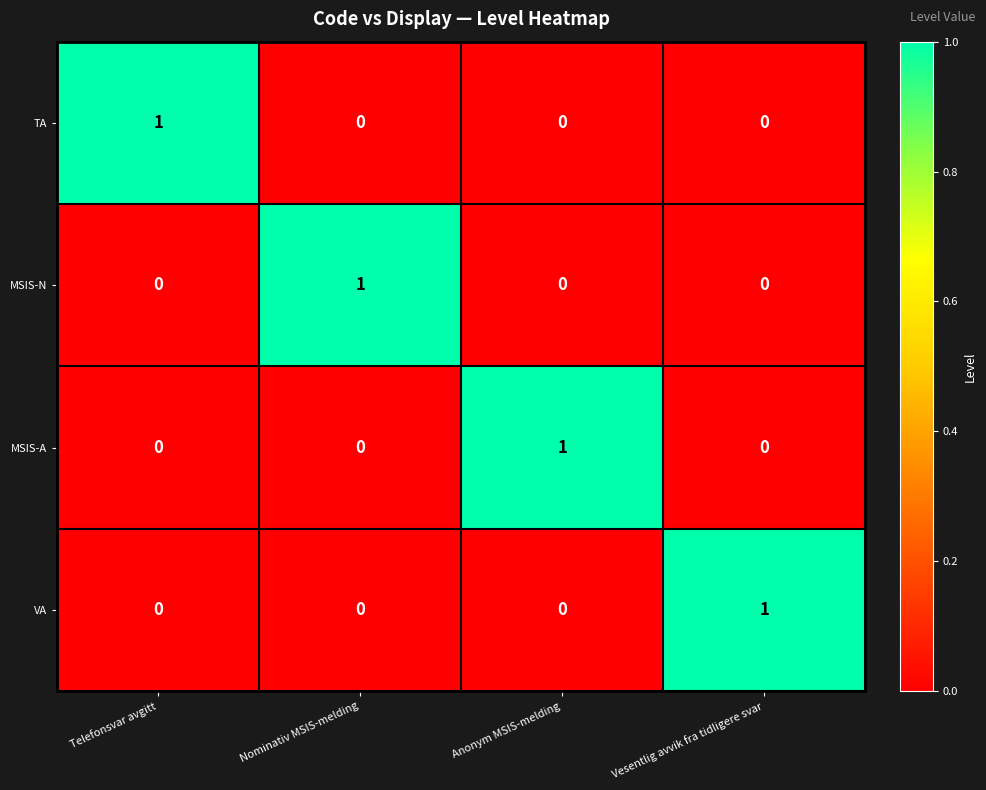

How many MSIS-N values are between 0 and 1?

4